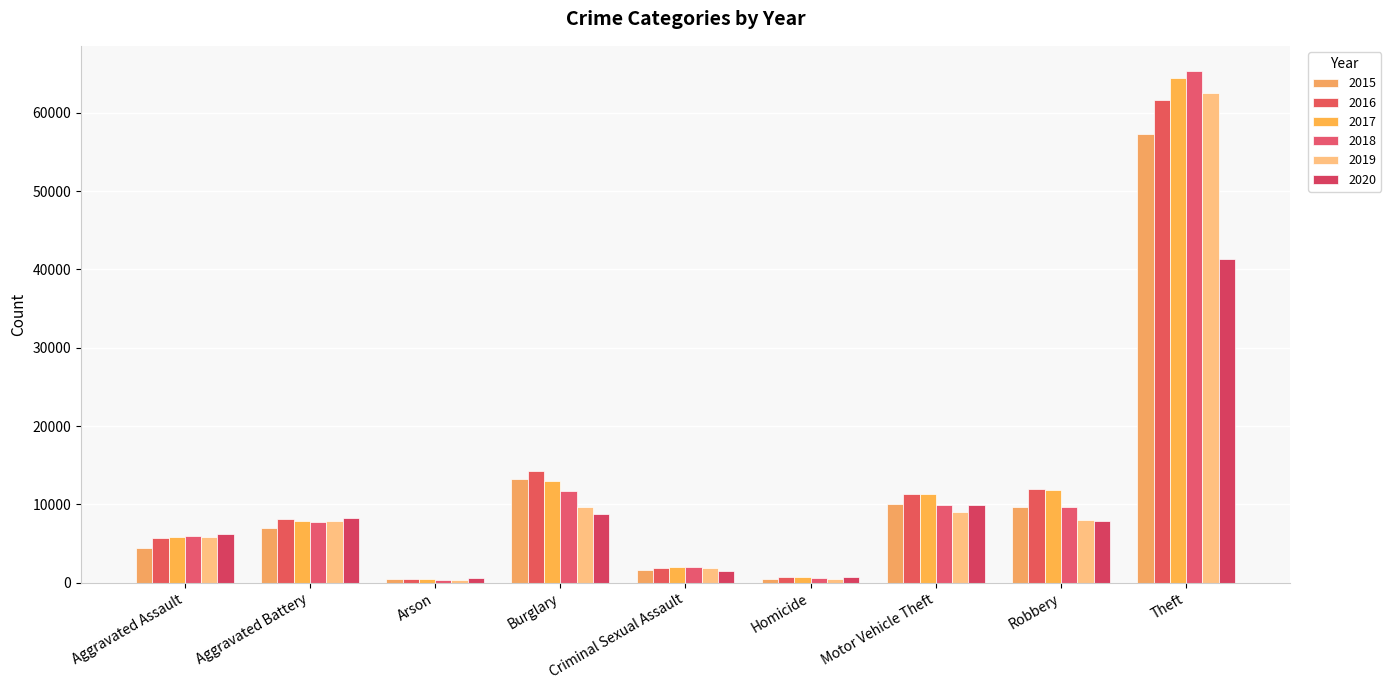

What is the label of the 1st bar from the left?

Aggravated Assault